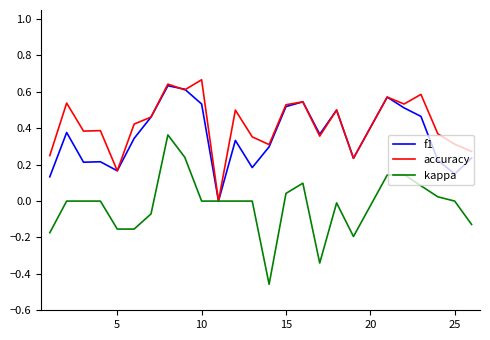

In f1, how many points are higher than both neighbors (excluding endpoints)?

7